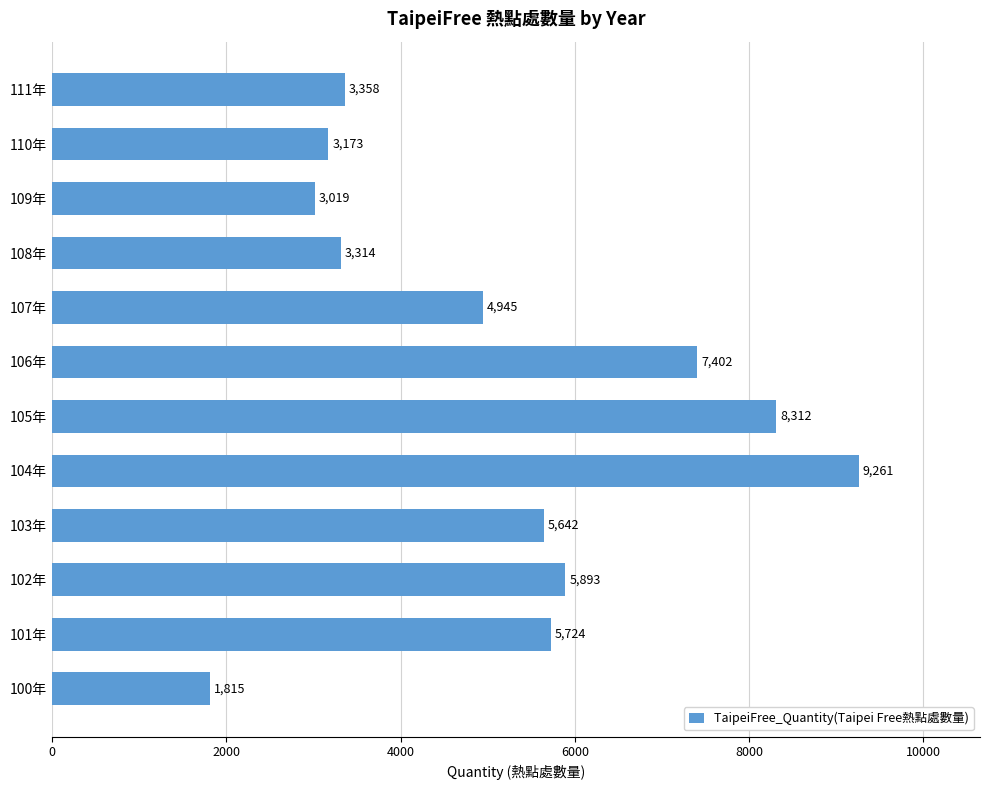

What is the minimum value shown in the chart?

1815